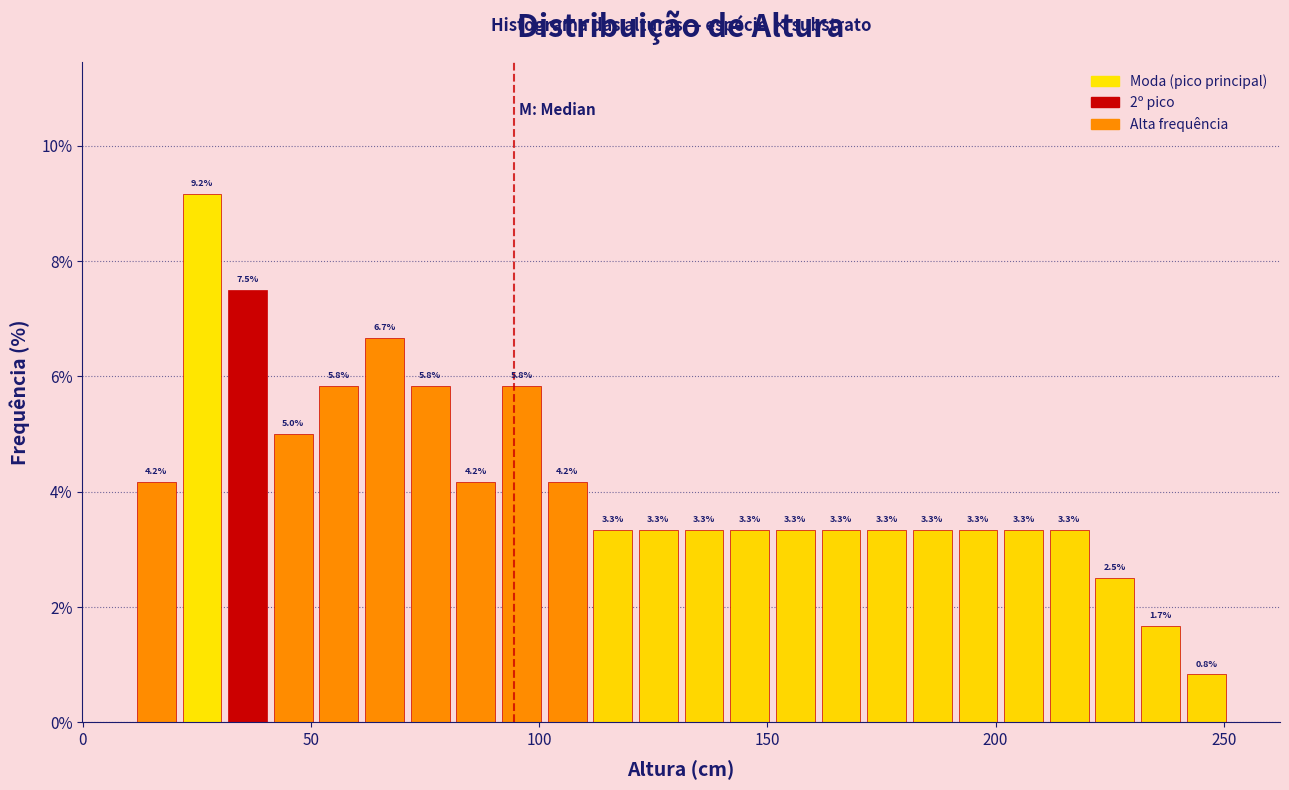

Read against the x-axis, roughly where is the centre of the tallest bar?

25